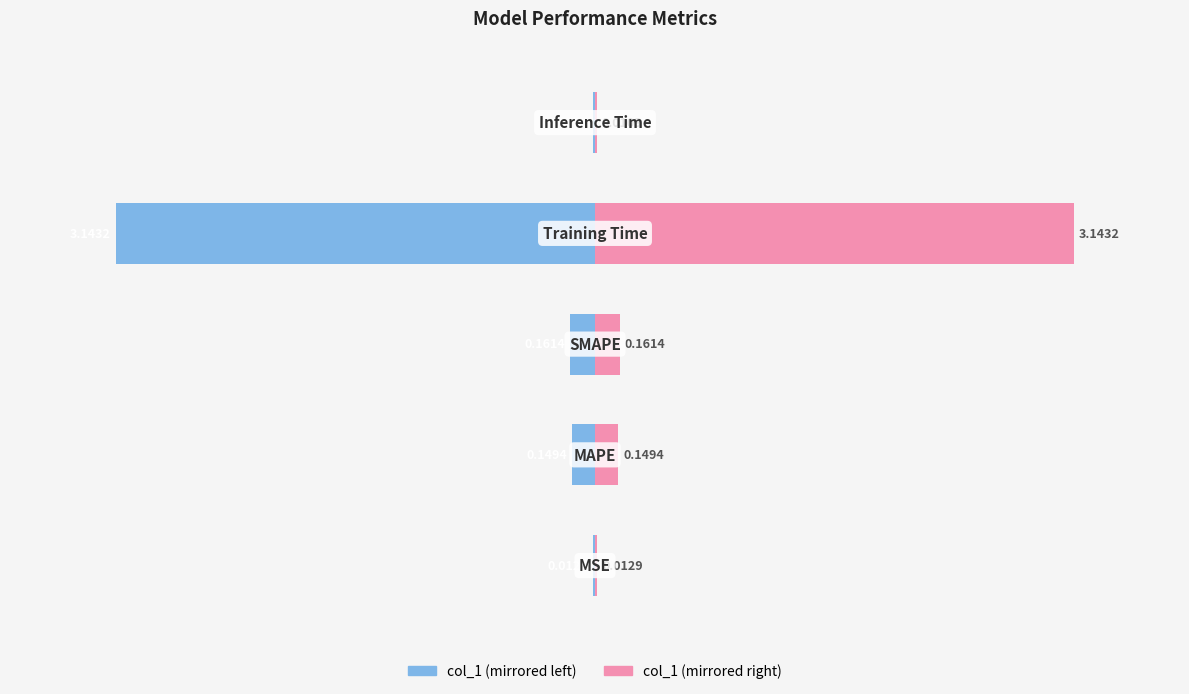

How many distinct data groups are displayed?

2